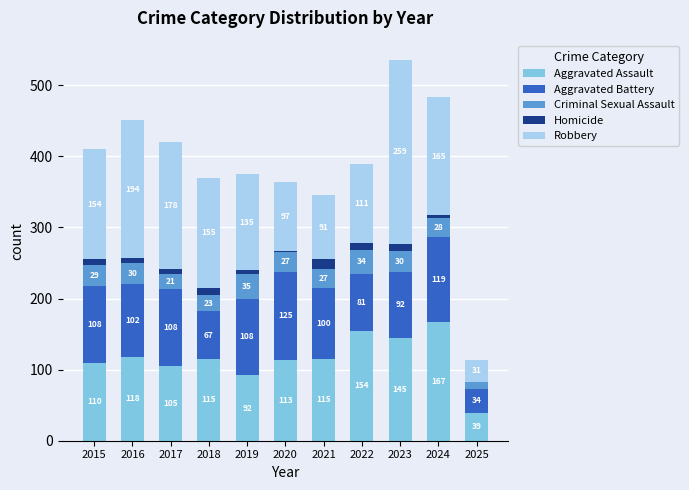

At which label does Aggravated Assault reach its peak?

2024